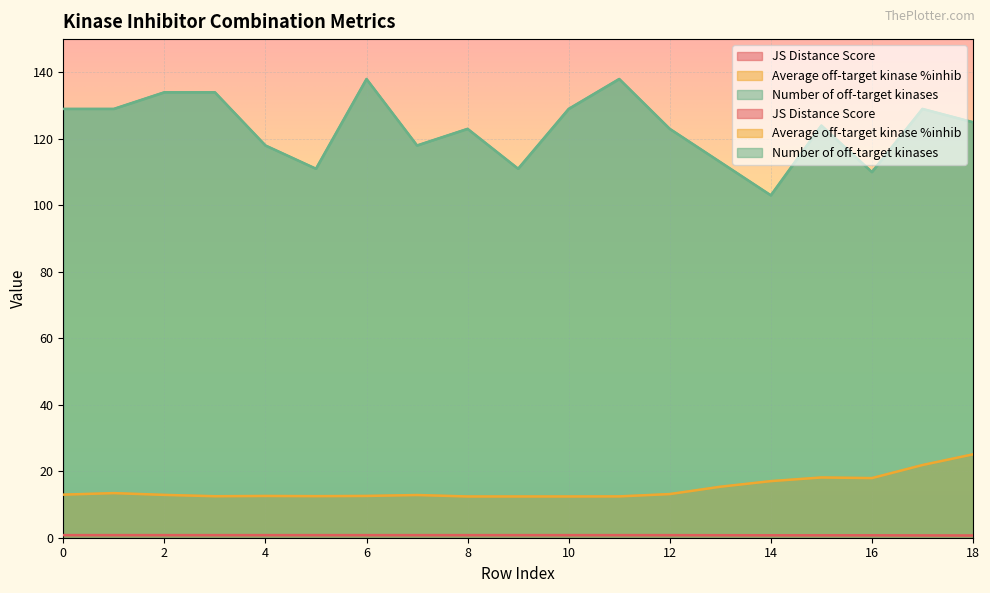

How many series are shown in this chart?

3